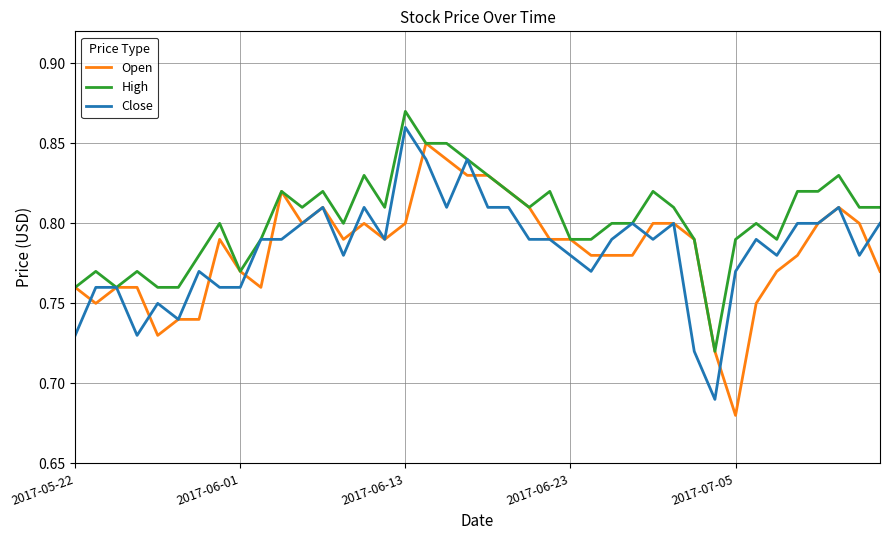

Which series has the largest total across all categories?

High